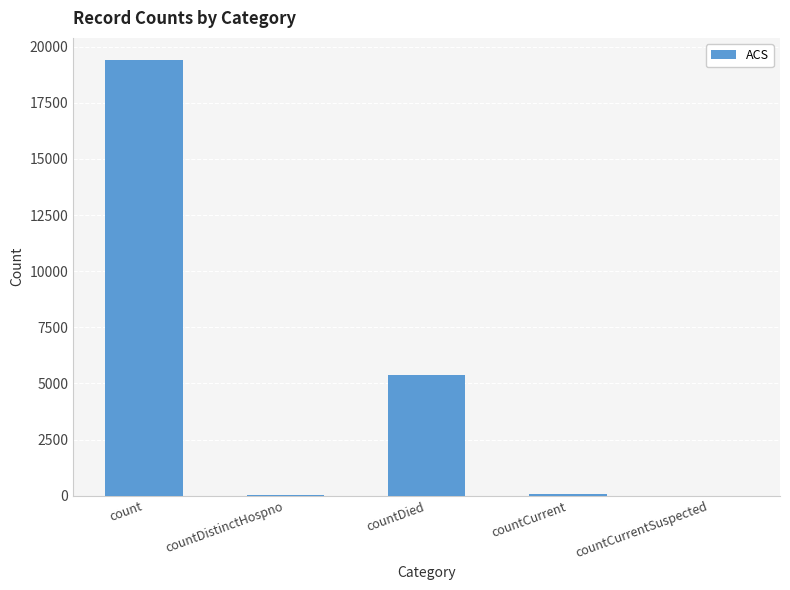

True or false: the data shows 60 at countCurrent.

True